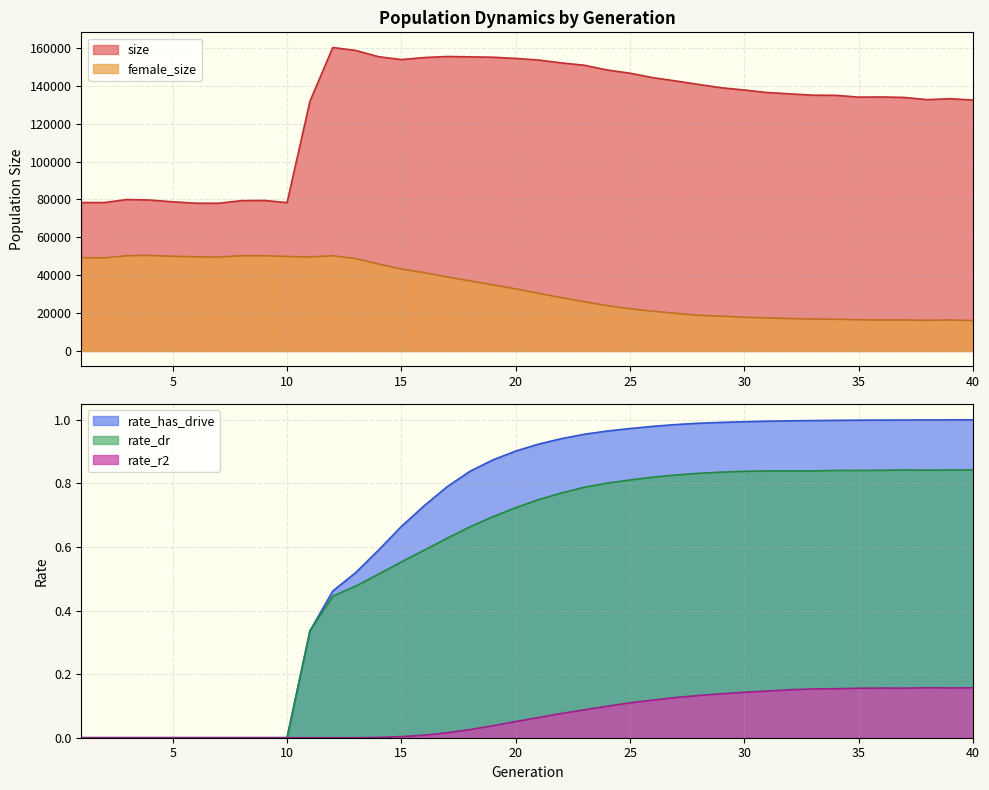

Is it true that female_size equals 29490.4 at 15?

False